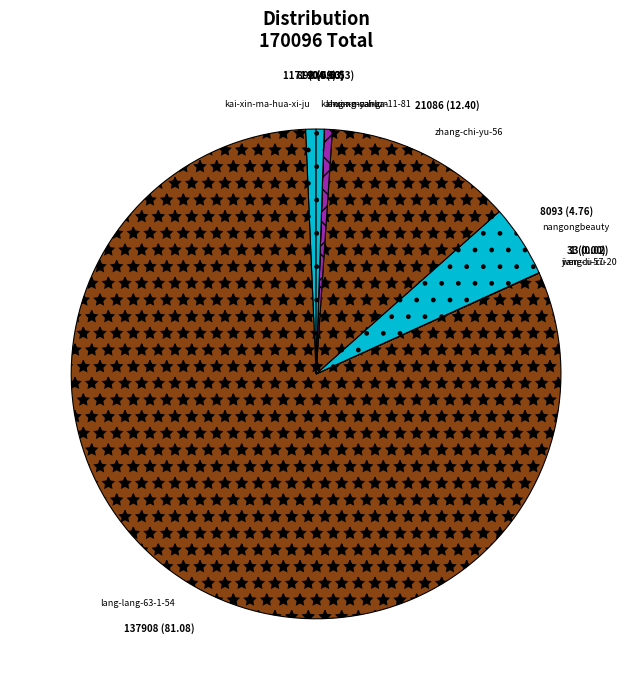

Is it true that kai-xin-ma-hua-11-81 is 1% of the pie?

True